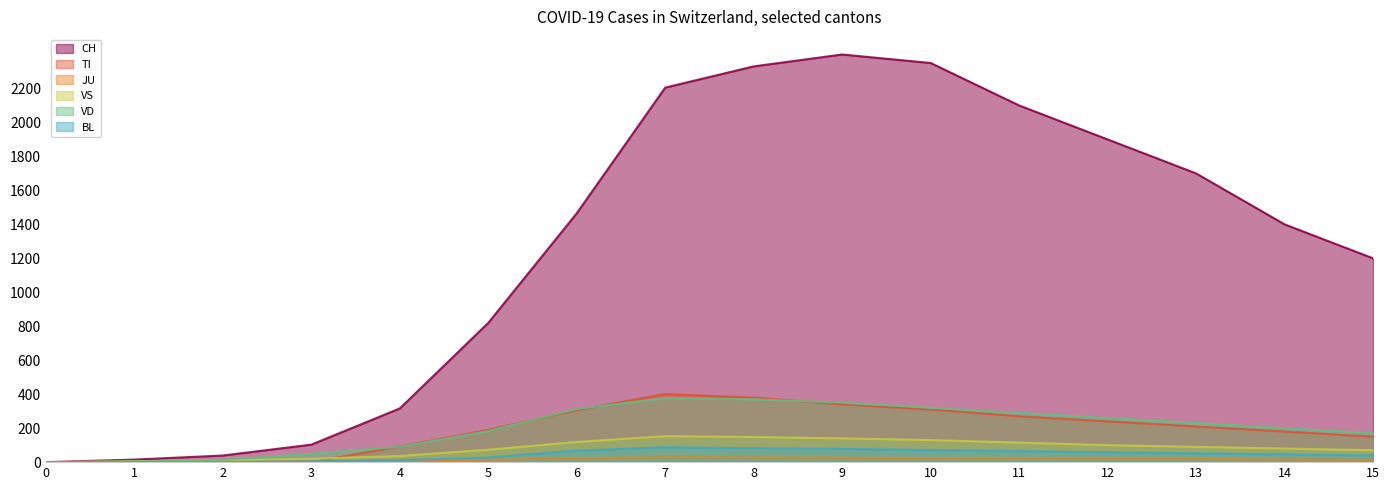

What is the sum of the TI values at 12 and 1?

240